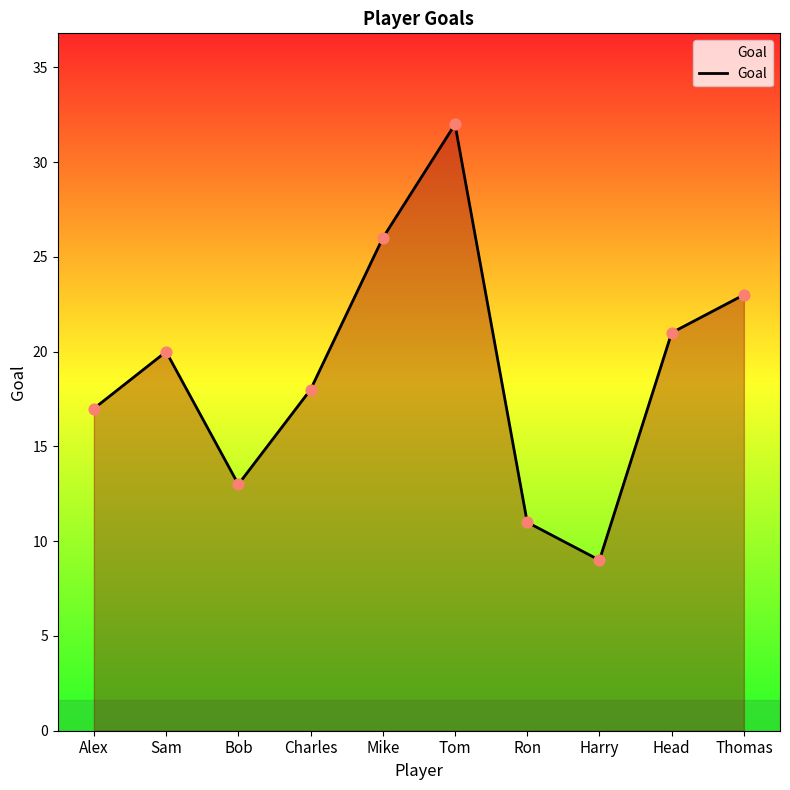

Between Mike and Head, which is larger?

Mike